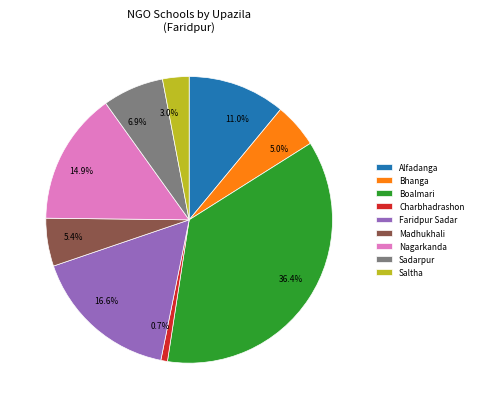

Which has a higher value, Boalmari or Sadarpur?

Boalmari